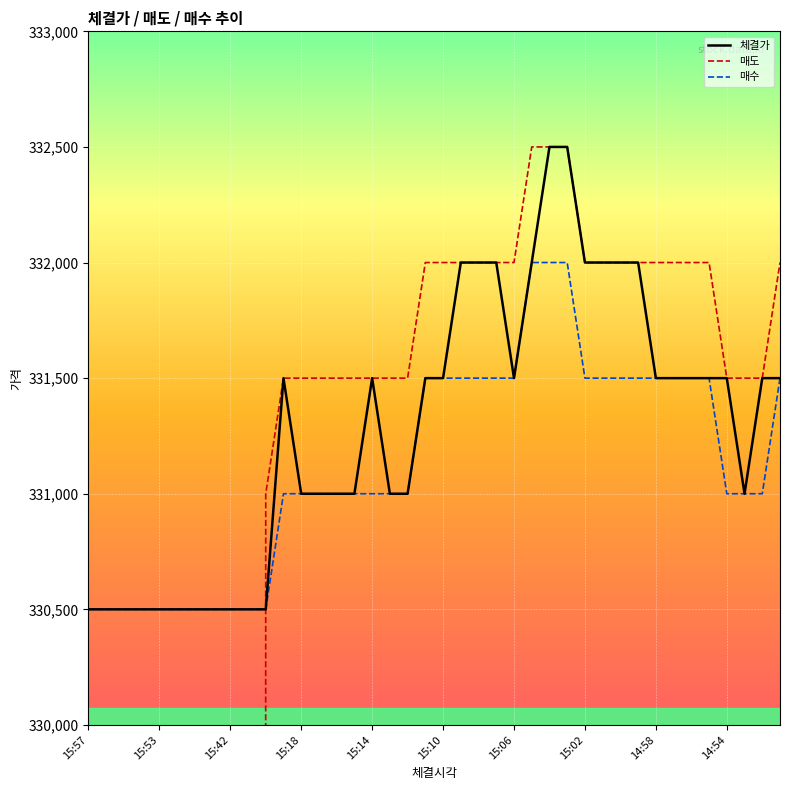

The value of 매수 at 14:58 is 331500. True or false?

True